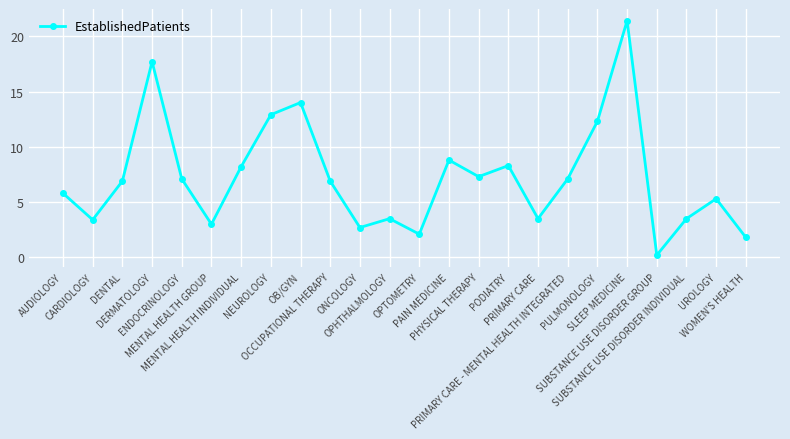

What is the ratio of the value at SLEEP MEDICINE to the value at OPTOMETRY?

10.2